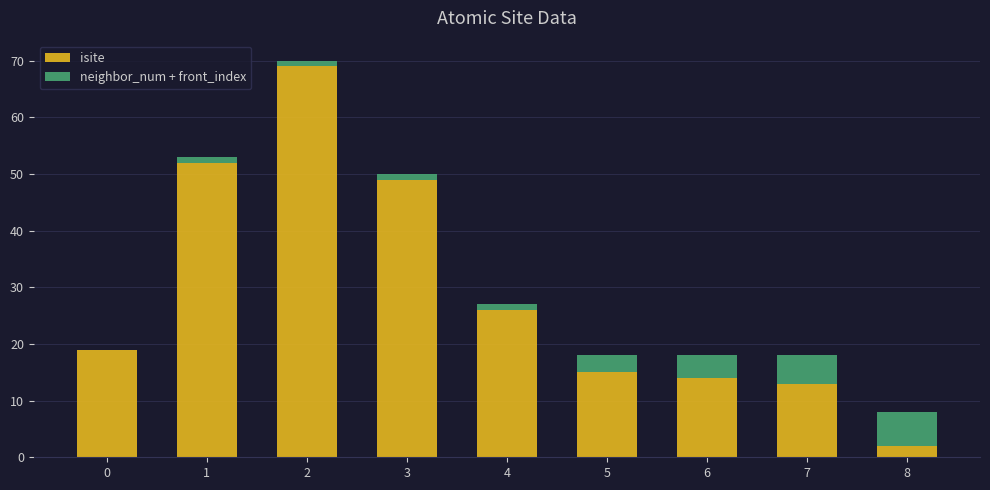

The value of isite at 5 is 15. True or false?

True